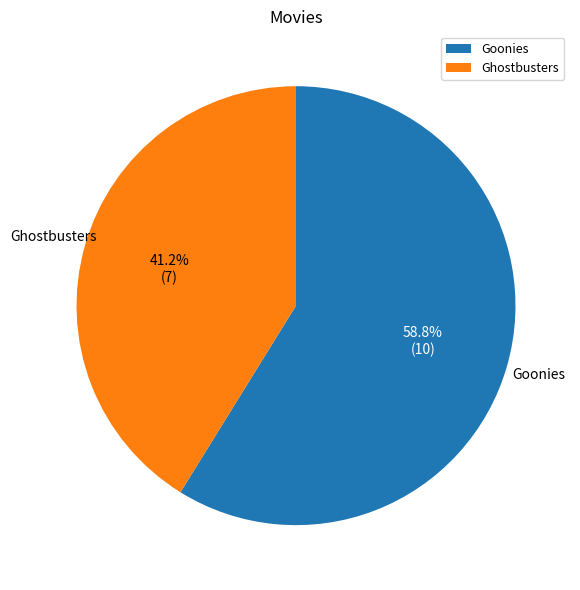

What portion of the pie excludes Ghostbusters?

58.8%